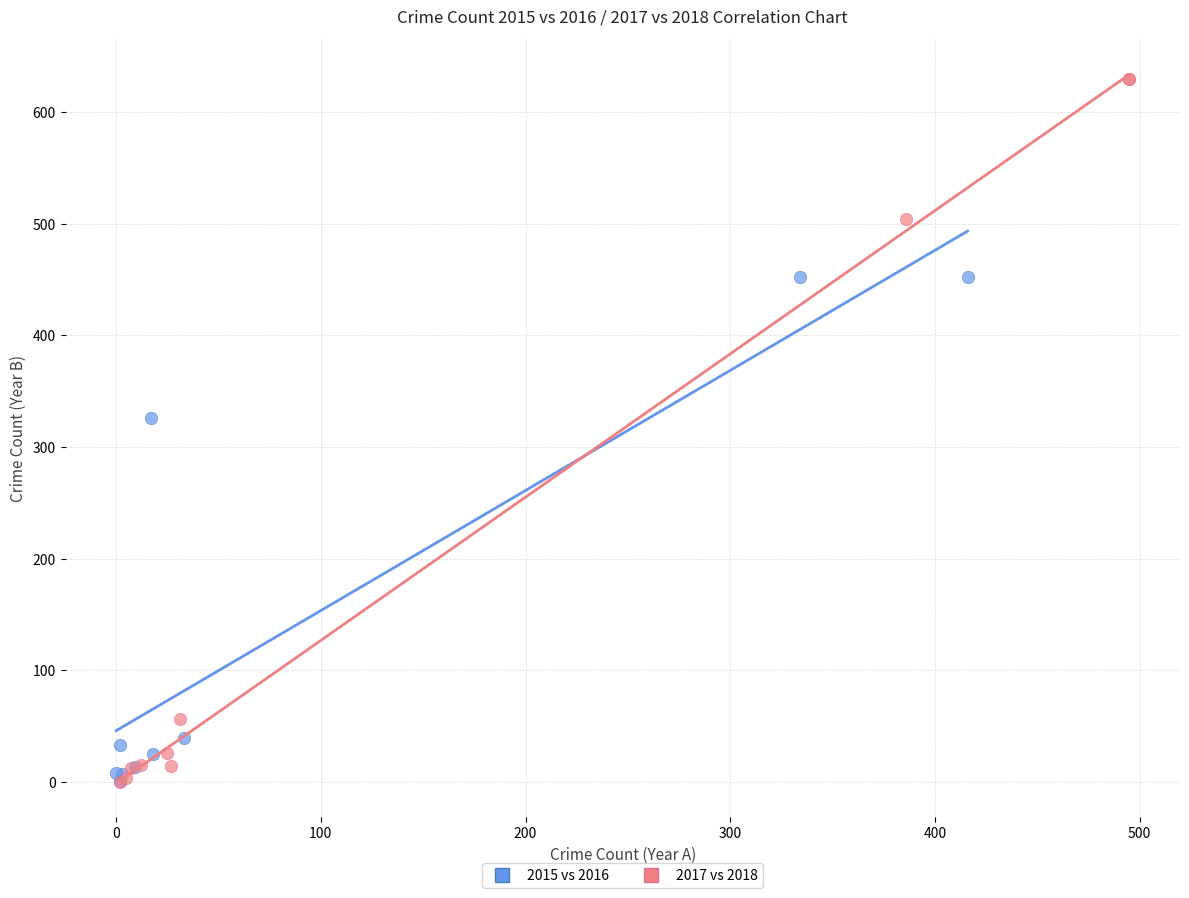

Which series has the widest spread of Y values?

2017 vs 2018